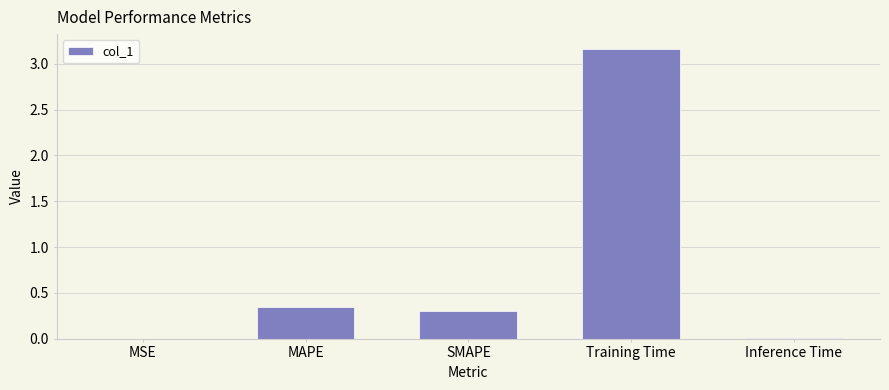

What is the difference between the values at SMAPE and MSE?

0.3